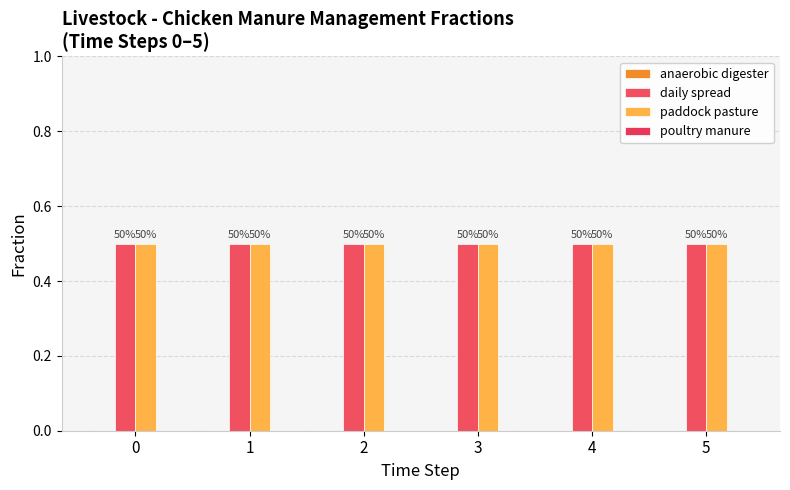

At how many categories does at least one series exceed 0?

6